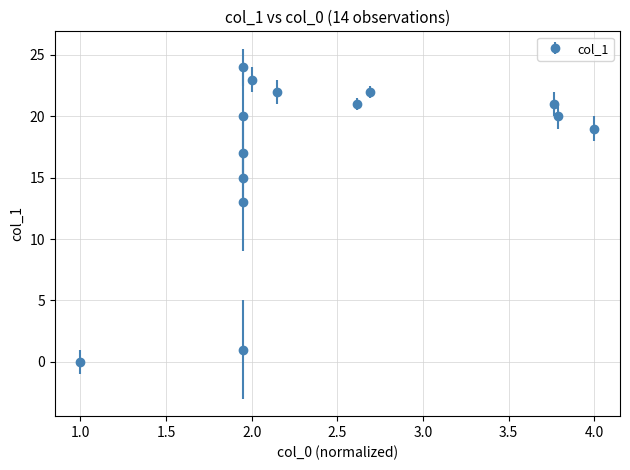

What is the greatest value displayed?

24